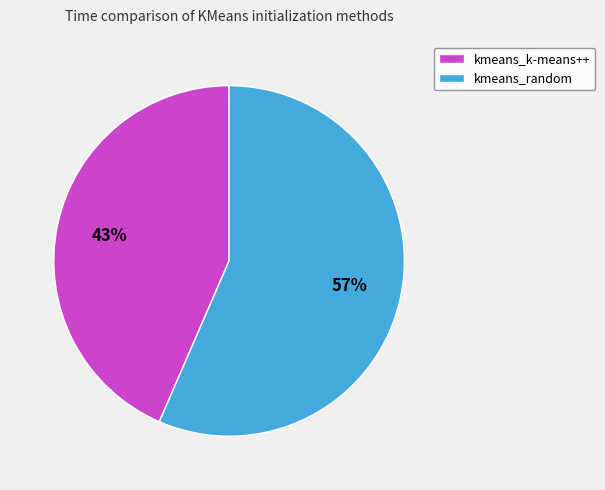

What is the largest slice in the pie chart?

kmeans_random